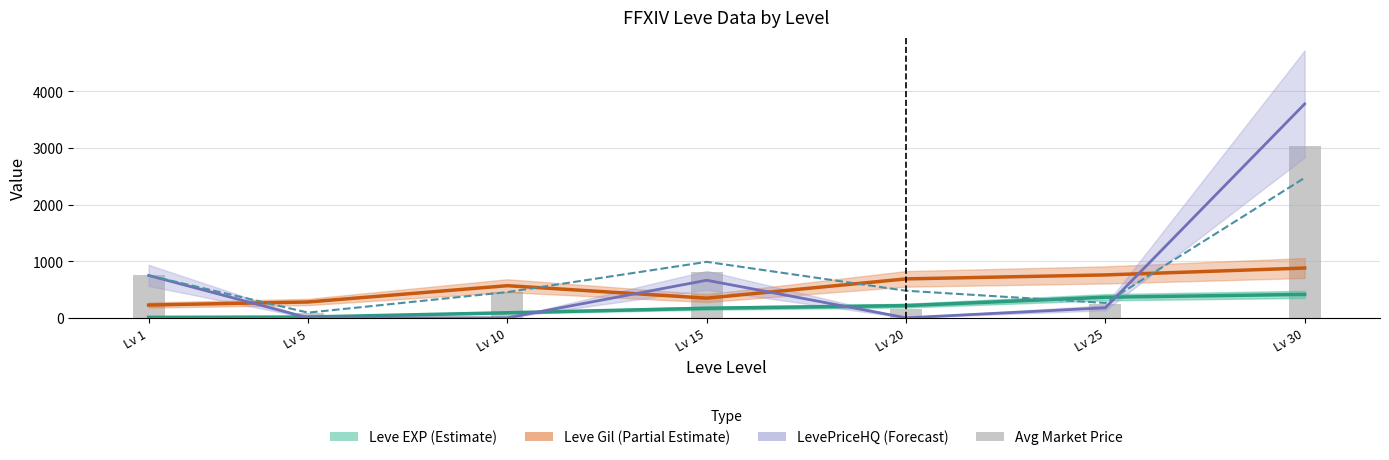

What is the difference between the maximum and minimum values in the Leve EXP (scaled /100) series?

406.1